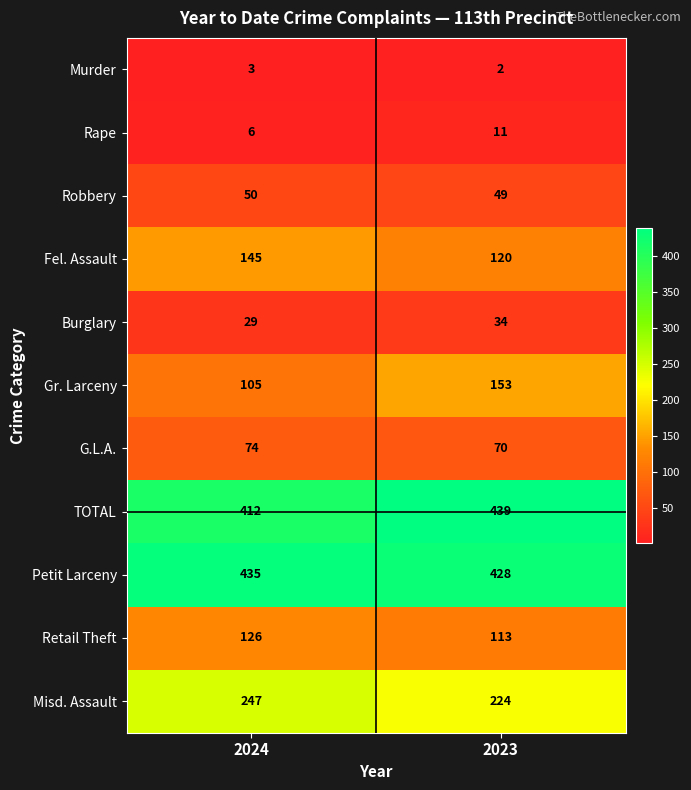

True or false: G.L.A. has a value of 70 at 2023.

True